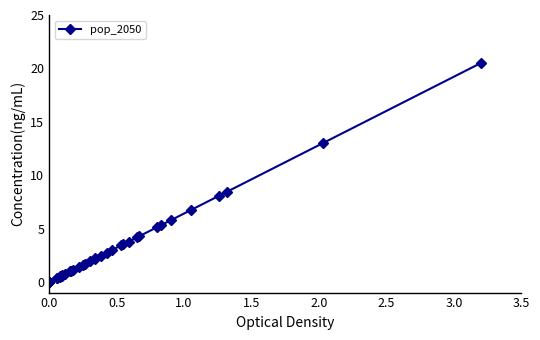

What is the difference between the maximum and second lowest values?

20.5